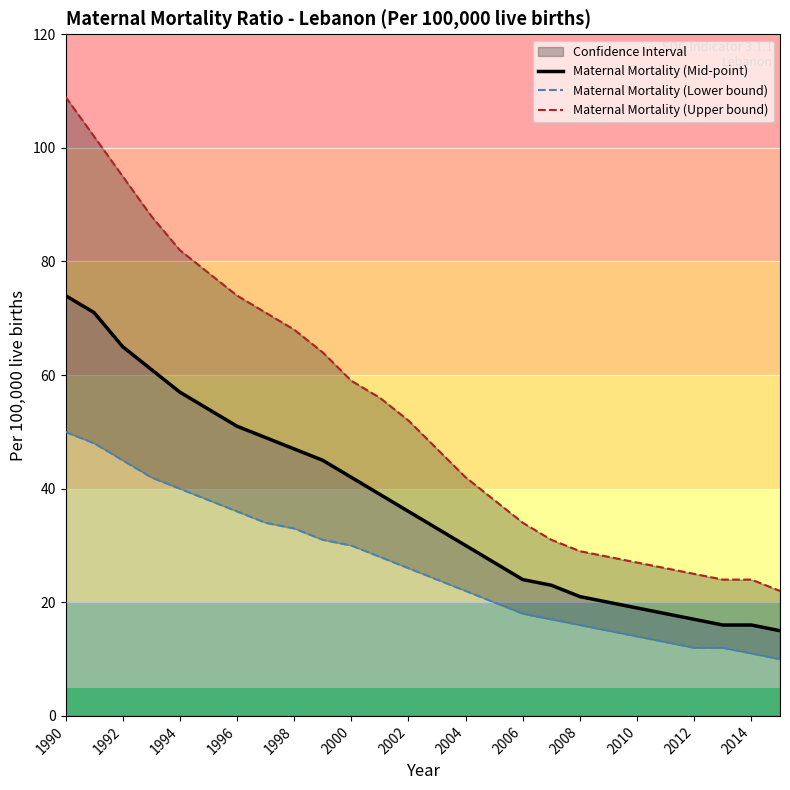

Which series has the largest range (max minus min)?

Maternal Mortality (Upper bound)